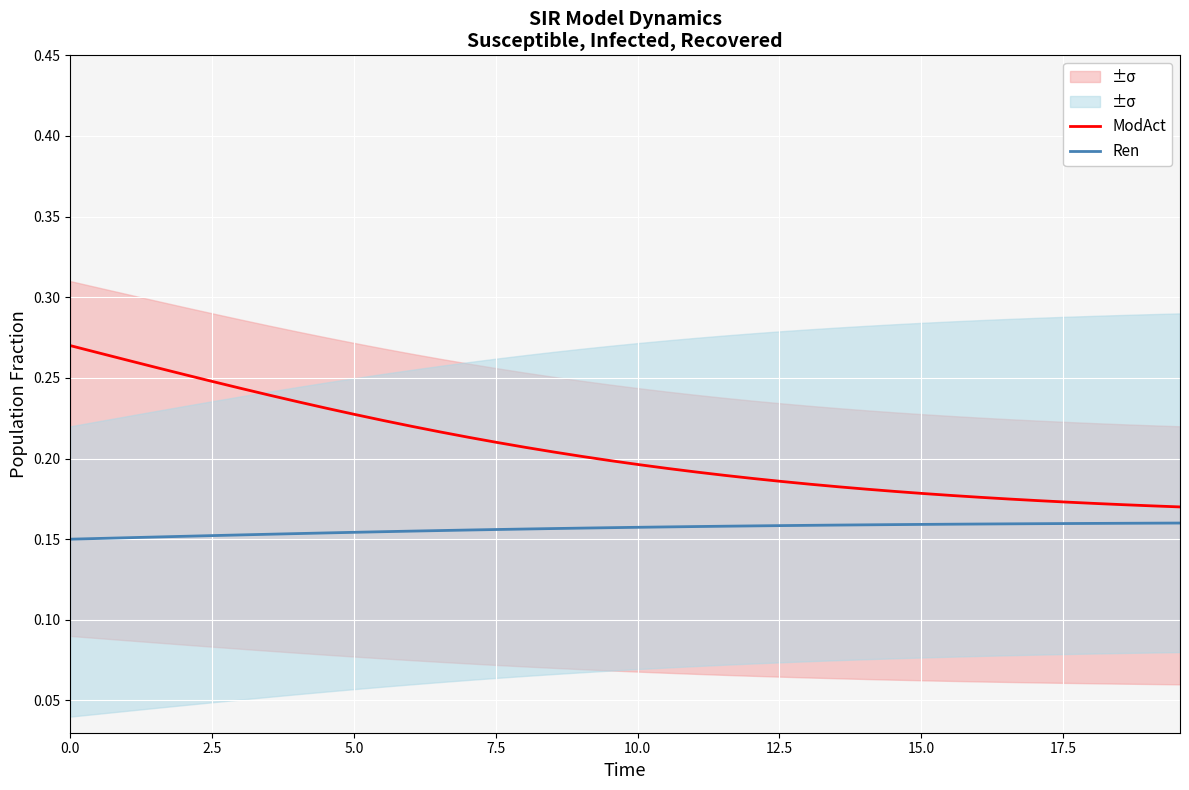

Rank the series by their maximum value, from highest to lowest.

ModAct, Ren